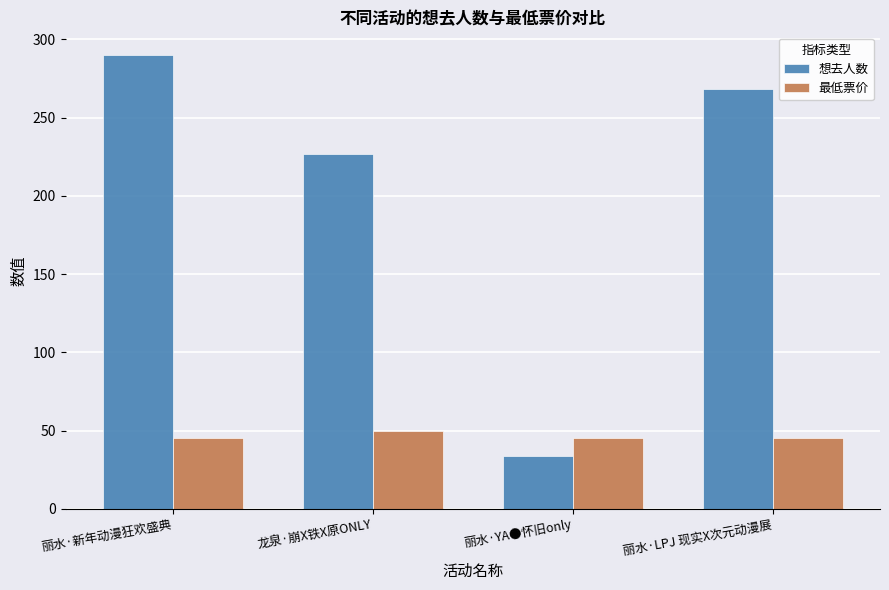

Between 龙泉·崩X铁X原ONLY and 丽水·YA●怀旧only, which series saw the biggest shift?

想去人数